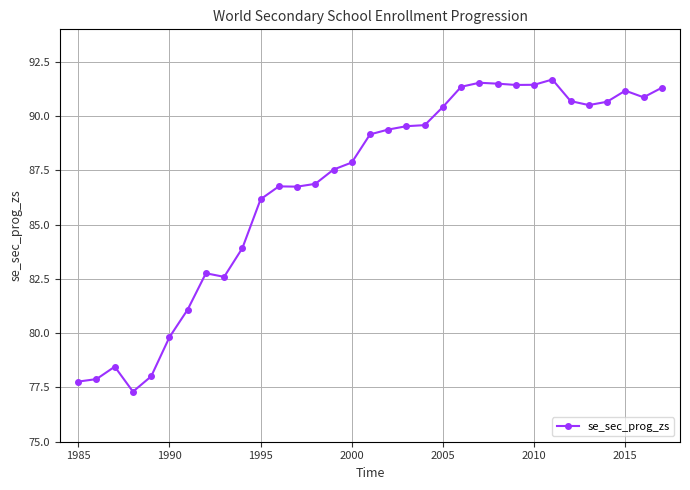

Is this an area chart (filled region under the line)?

No